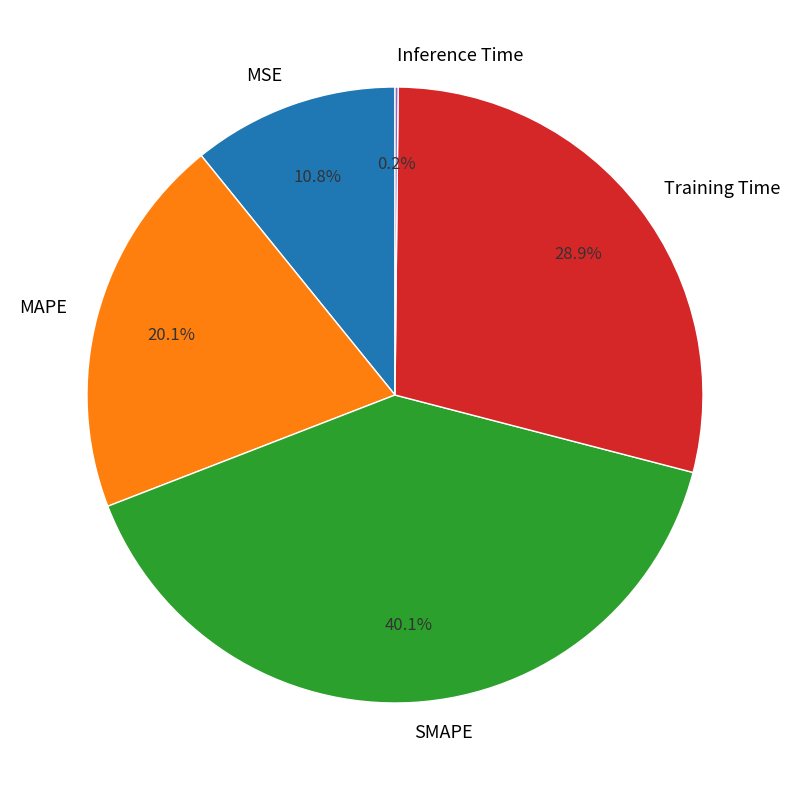

True or false: MSE accounts for 11% of the total.

True